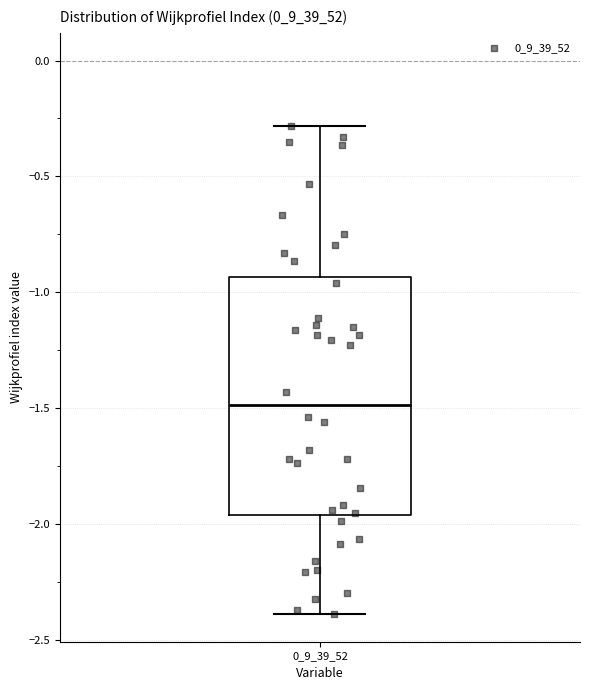

Read this box plot against the y-axis: the position of the median line, the range covered by the box, and the ends of both whiskers. The values are not printed on the chart, so give them approximately, as read against the axis.

median -1.50, box -1.95 to -0.95, whiskers -2.40 to -0.30